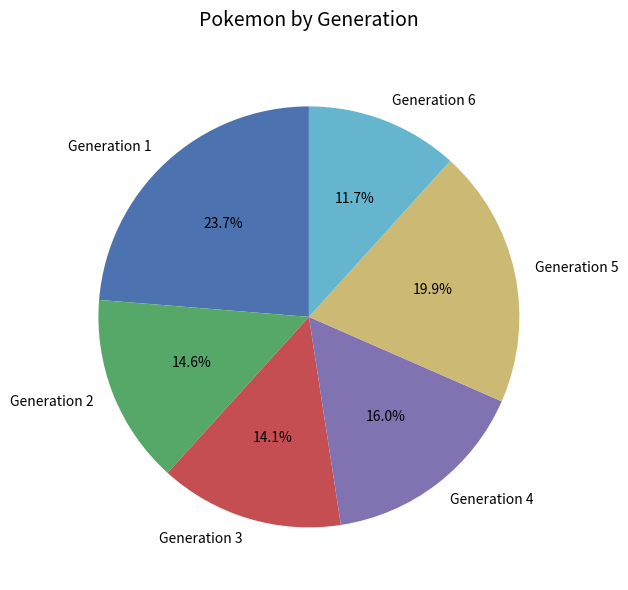

Which has a higher value, Generation 3 or Generation 4?

Generation 4